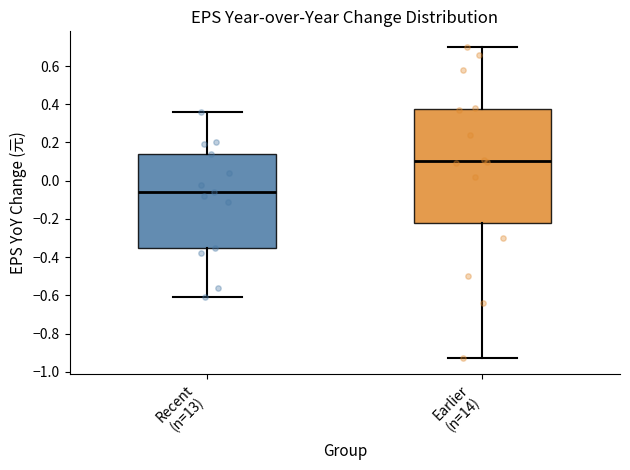

Reading left to right, read every box against the y-axis: the position of its median line, the range the box covers, and the ends of its whiskers. The values are not printed on the chart, so give them approximately, as read against the axis.

Recent (n=13): median -0.06, box -0.34 to 0.14, whiskers -0.60 to 0.36
Earlier (n=14): median 0.10, box -0.22 to 0.38, whiskers -0.92 to 0.70